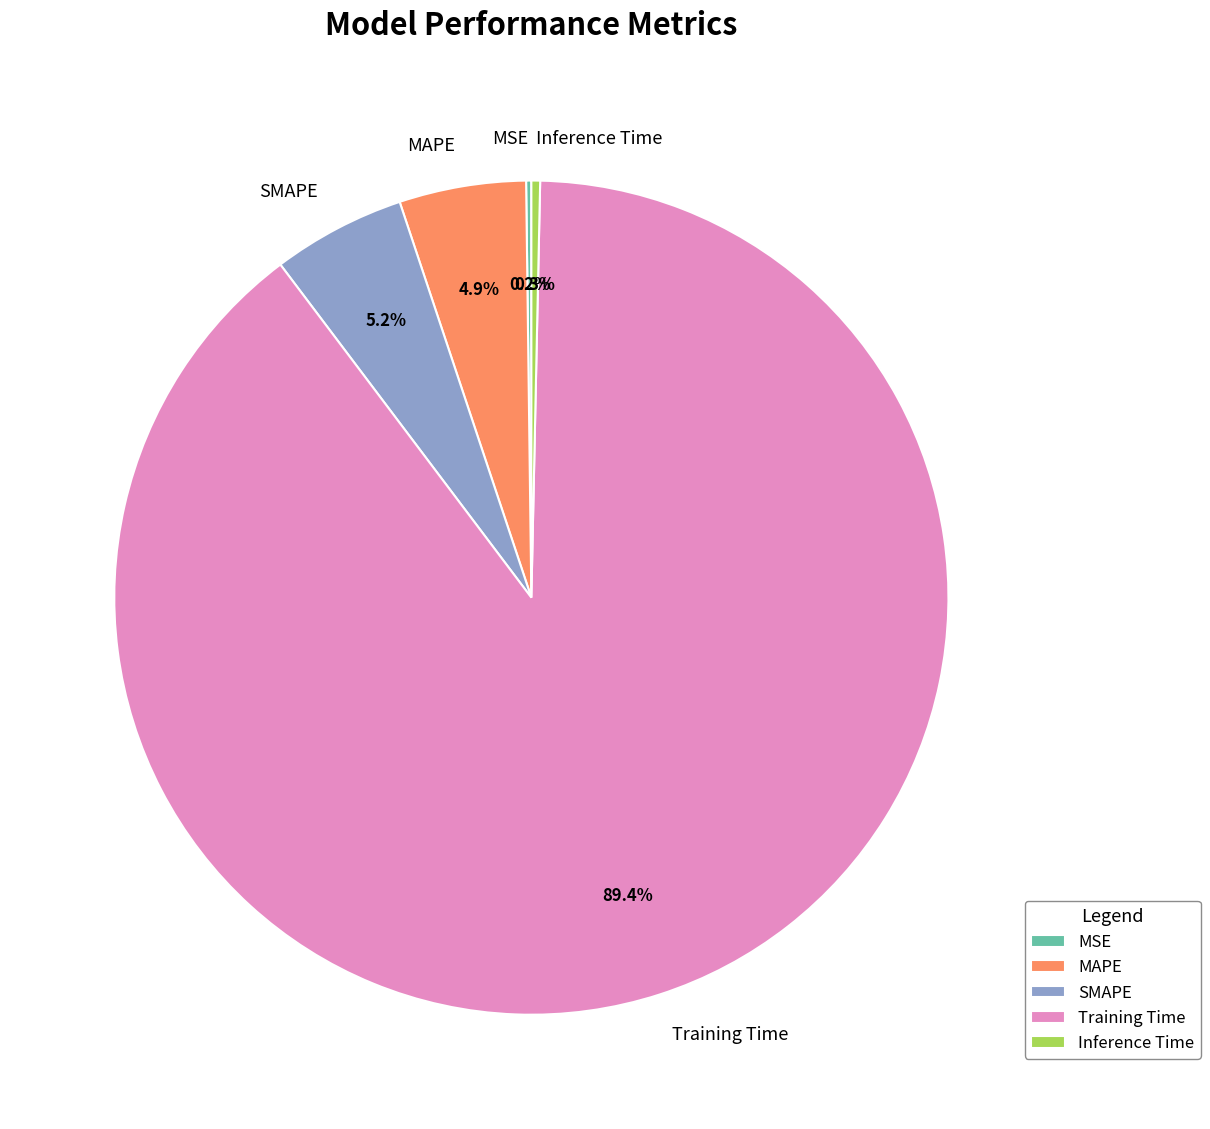

To the nearest percent, what is the combined percentage of MAPE and SMAPE?

10%